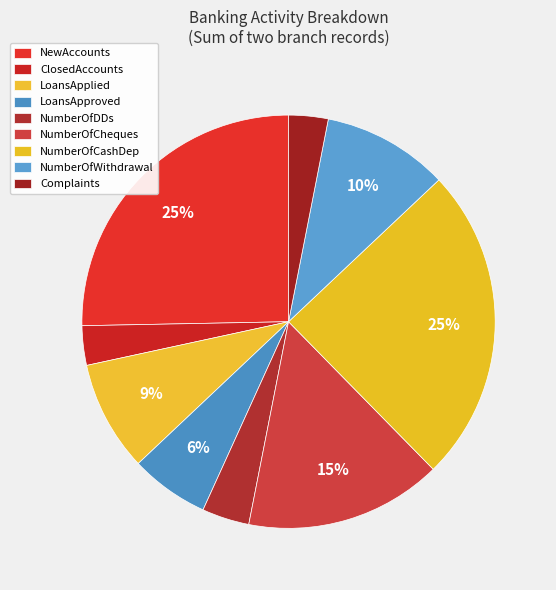

Which category has the smallest portion of the pie?

ClosedAccounts